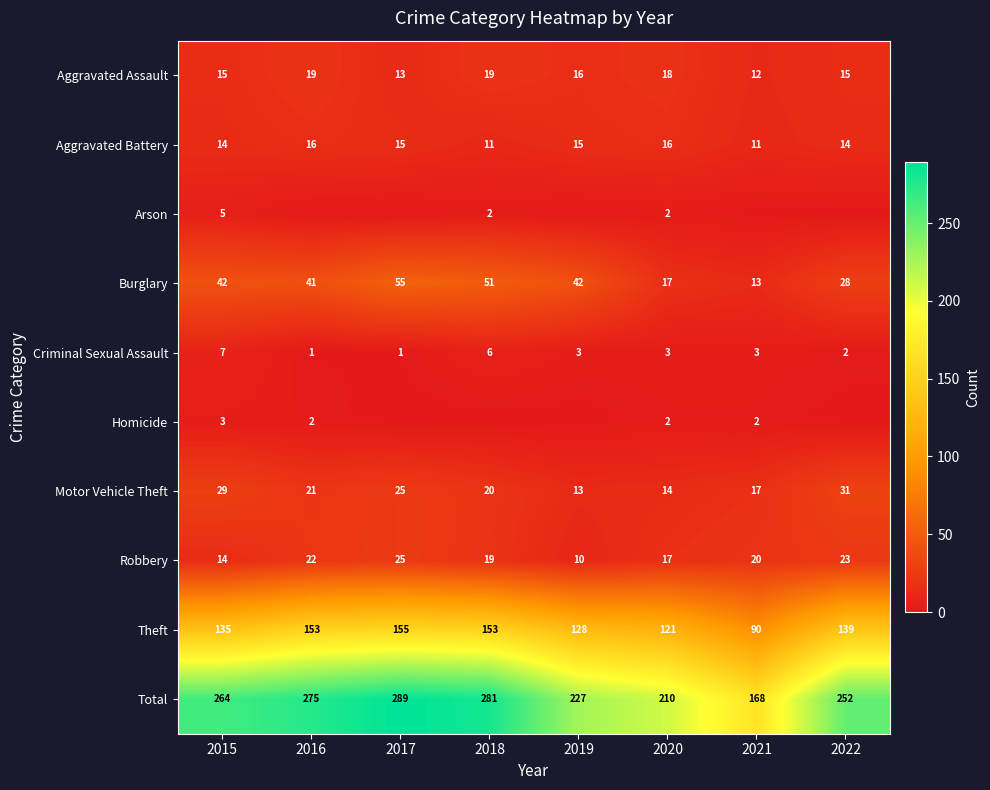

What is the difference between the maximum and second lowest values in the Criminal Sexual Assault series?

6